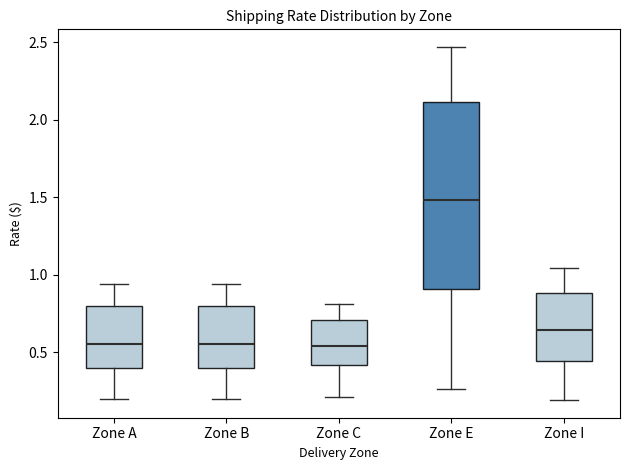

Which box is the tallest, from its lower edge to its upper edge?

Zone E